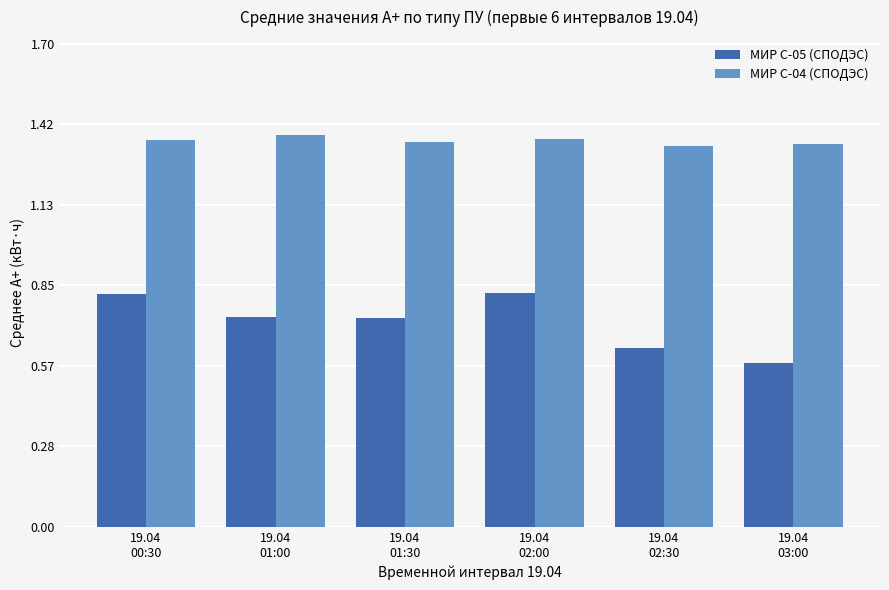

What is the label of the 4th bar from the right?

19.04
01:30